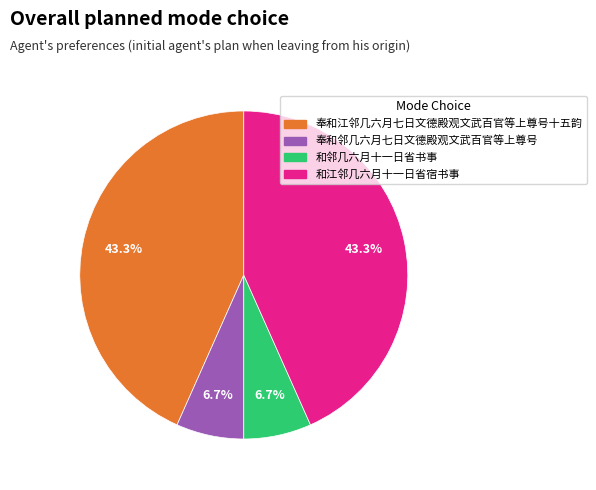

What is the total percentage of 和江邻几六月十一日省宿书事 and 和邻几六月十一日省书事?

50.0%